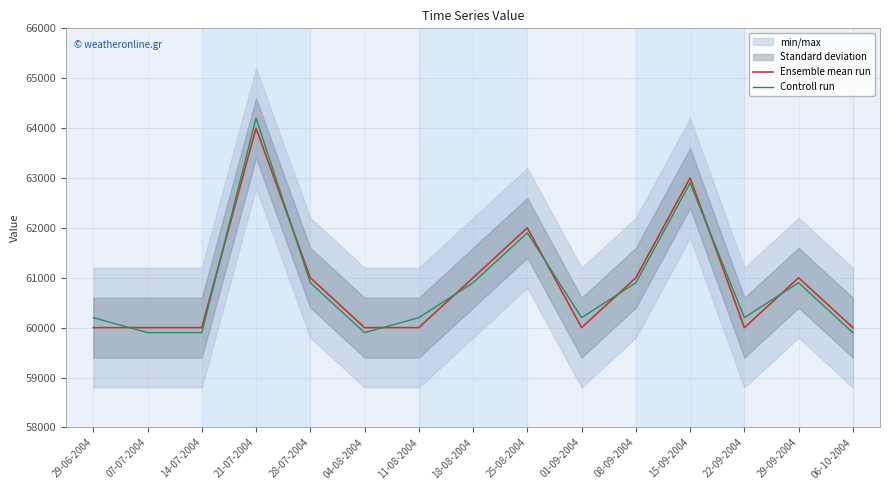

Which has a higher value, 25-08-2004 or 14-07-2004?

25-08-2004